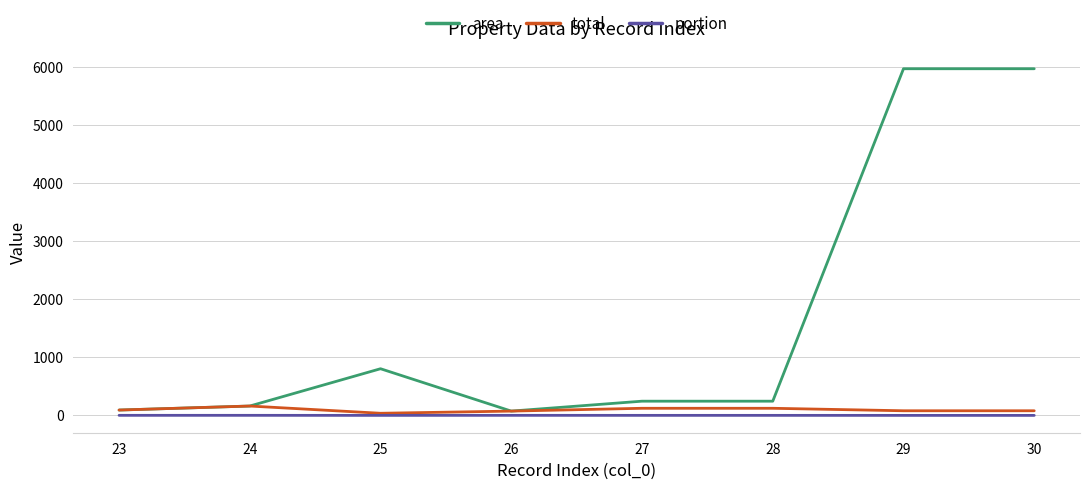

The value of area at 30 is 5964.8. True or false?

True